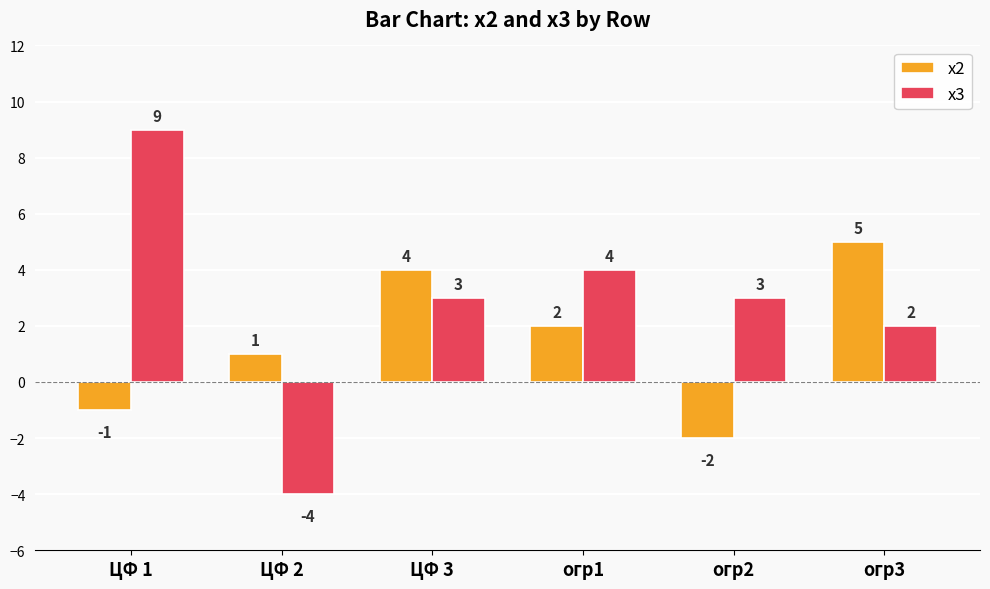

The x3 series shows 3 at ЦФ 3. True or false?

True